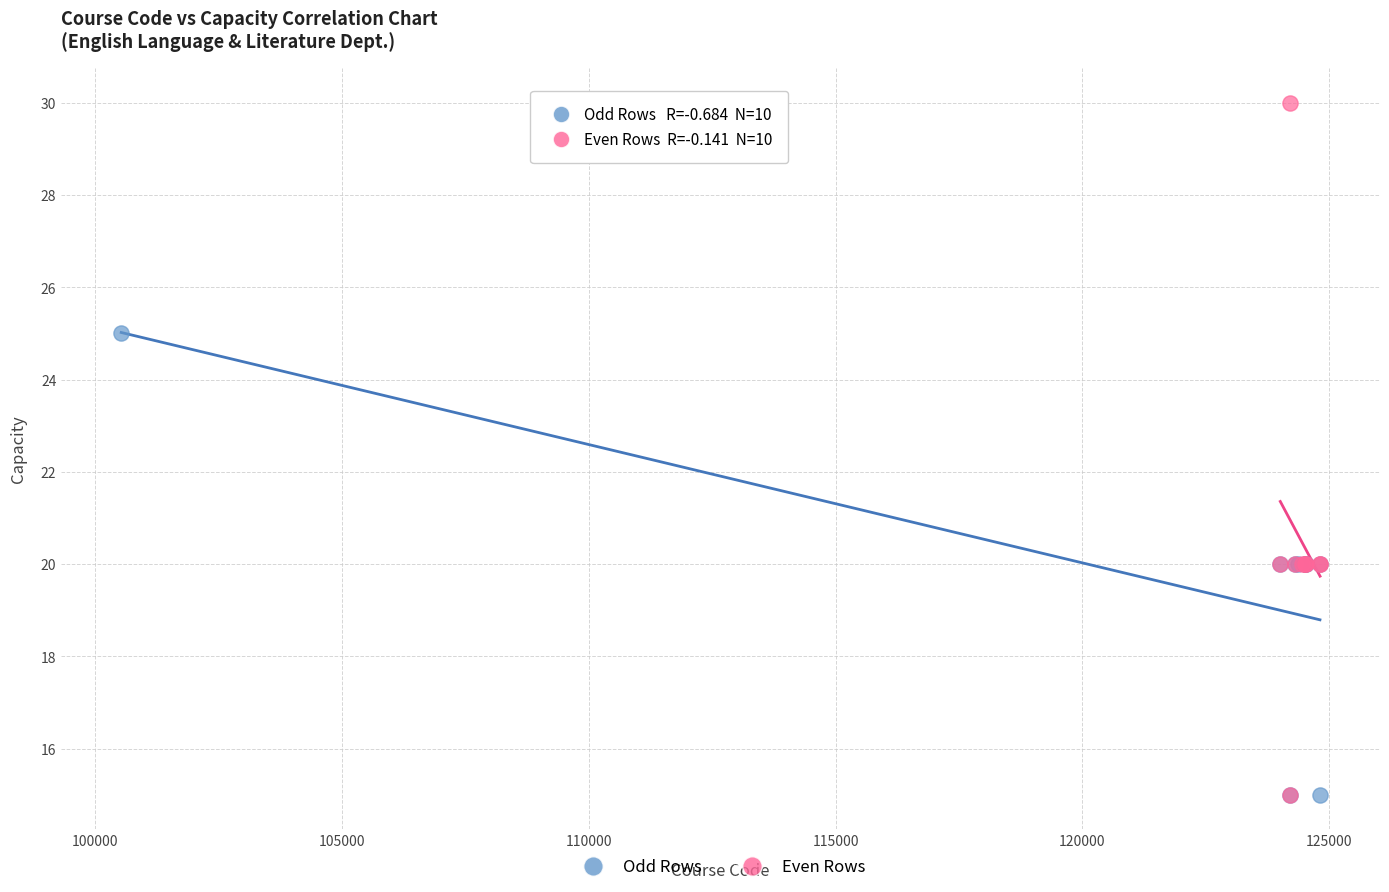

Which series has the widest spread of Y values?

Even Rows